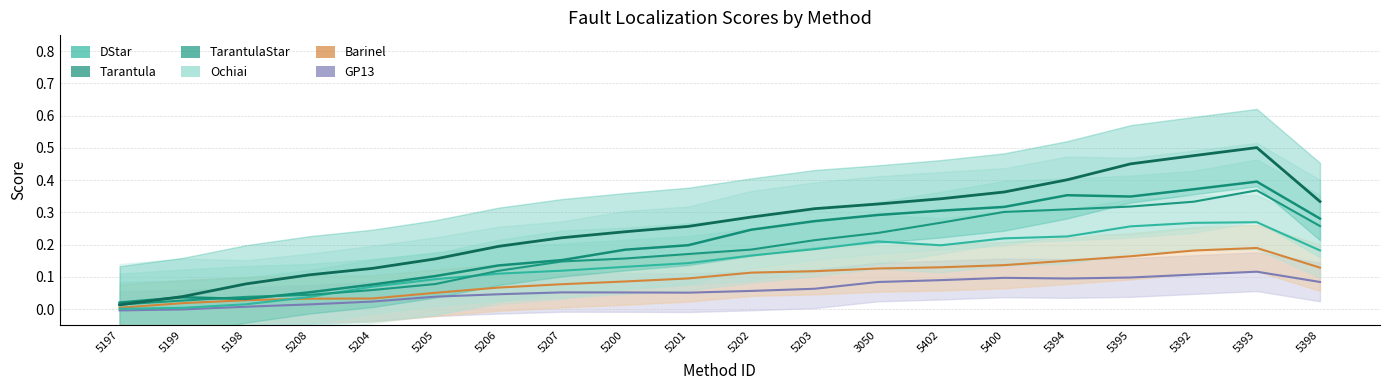

Reading left to right, list all the values displayed in this chart.

GP13: -0.0	-0.0	0.0	0.0	0.0	0.0	0.0	0.1	0.1	0.1	0.1	0.1	0.1	0.1	0.1	0.1	0.1	0.1	0.1	0.1
Barinel: 0.0	0.0	0.0	0.0	0.0	0.1	0.1	0.1	0.1	0.1	0.1	0.1	0.1	0.1	0.1	0.2	0.2	0.2	0.2	0.1
Ochiai: 0.0	0.0	0.0	0.0	0.1	0.1	0.1	0.1	0.1	0.1	0.2	0.2	0.2	0.2	0.2	0.2	0.3	0.3	0.3	0.2
TarantulaStar: 0.0	0.0	0.0	0.0	0.1	0.1	0.1	0.1	0.2	0.2	0.2	0.2	0.2	0.3	0.3	0.3	0.3	0.3	0.4	0.3
Tarantula: 0.0	0.0	0.0	0.1	0.1	0.1	0.1	0.2	0.2	0.2	0.2	0.3	0.3	0.3	0.3	0.4	0.3	0.4	0.4	0.3
DStar: 0.0	0.0	0.1	0.1	0.1	0.2	0.2	0.2	0.2	0.3	0.3	0.3	0.3	0.3	0.4	0.4	0.5	0.5	0.5	0.3